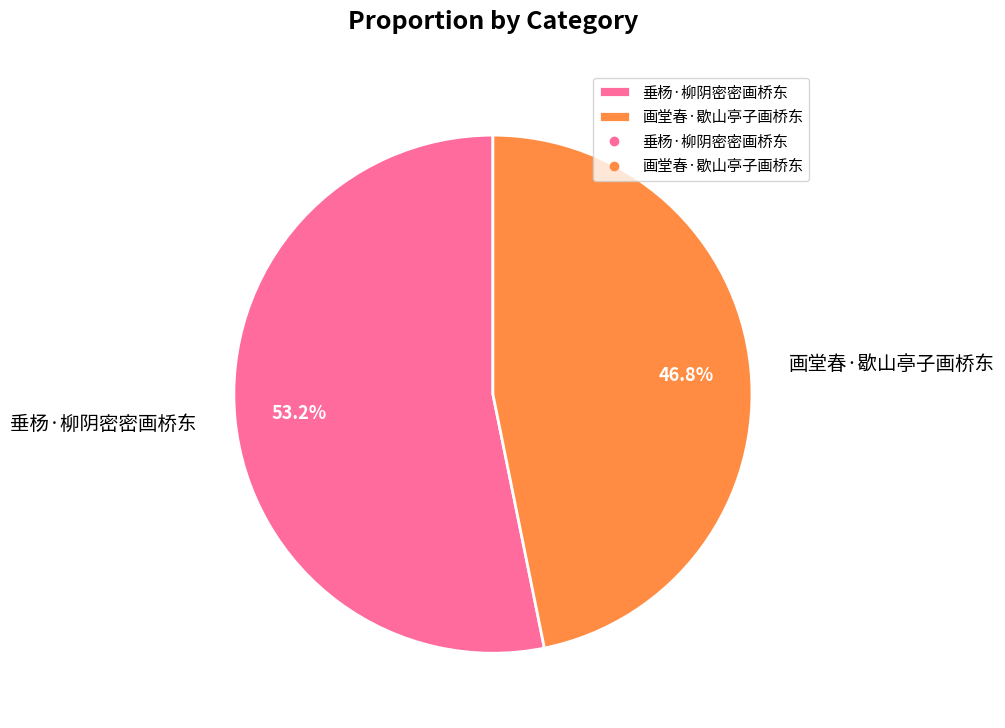

How many slices are in this pie chart?

2